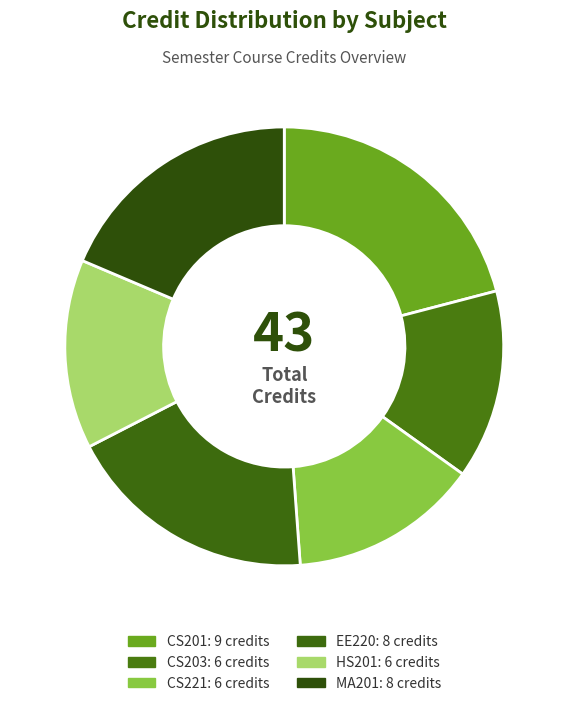

Is it true that EE220 is 19% of the pie?

True